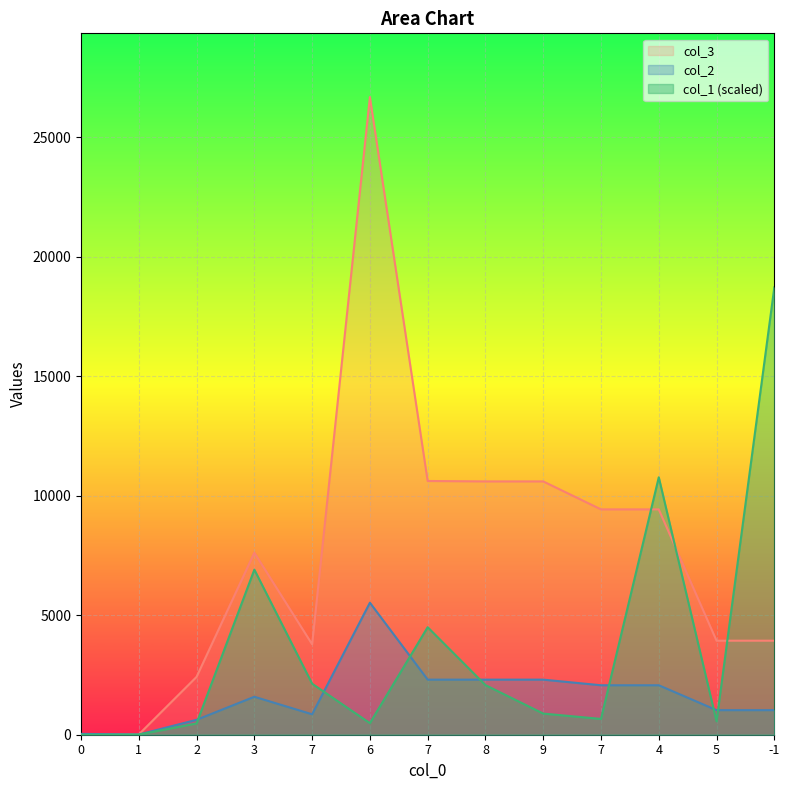

In col_3, how many points are lower than both neighbors (excluding endpoints)?

1